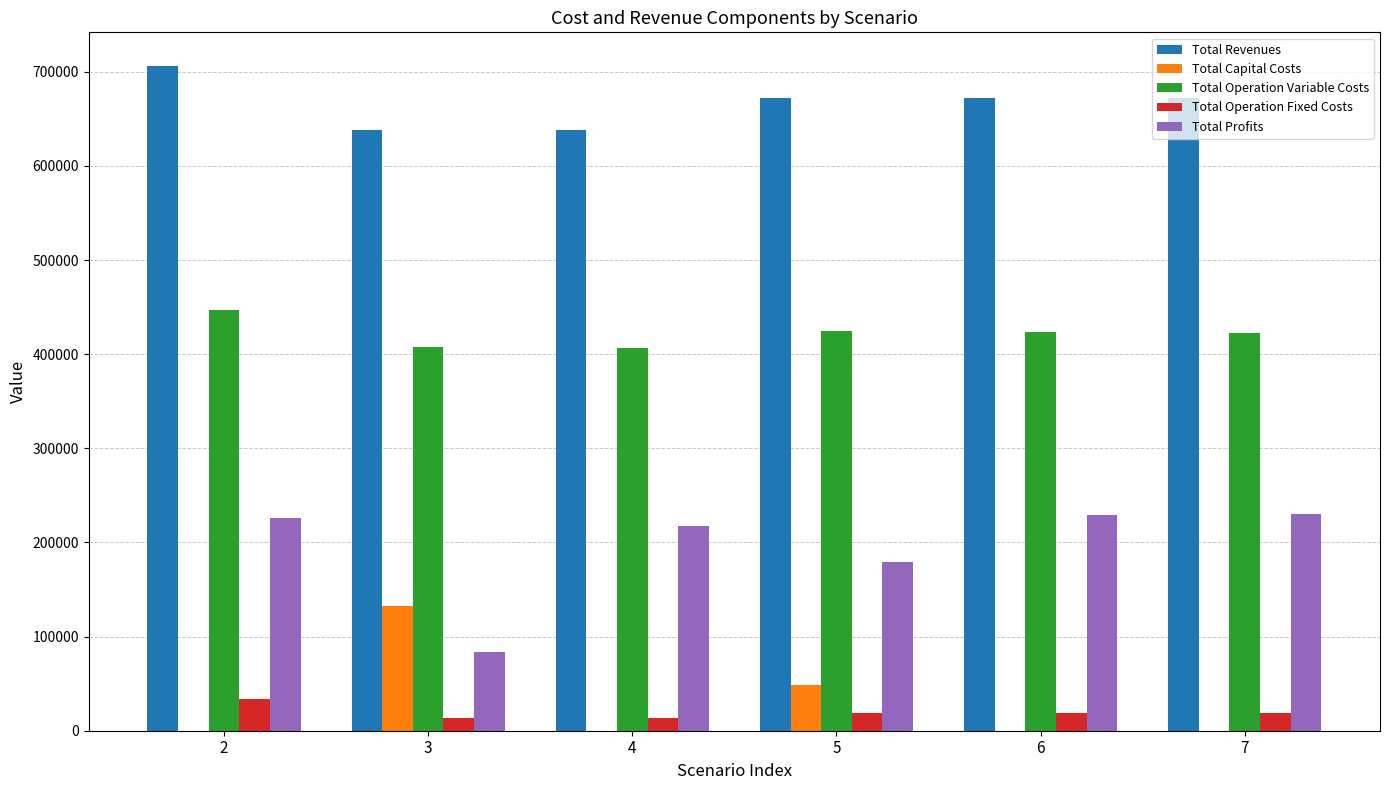

What is the sum of all Total Profits values?

1166708.7